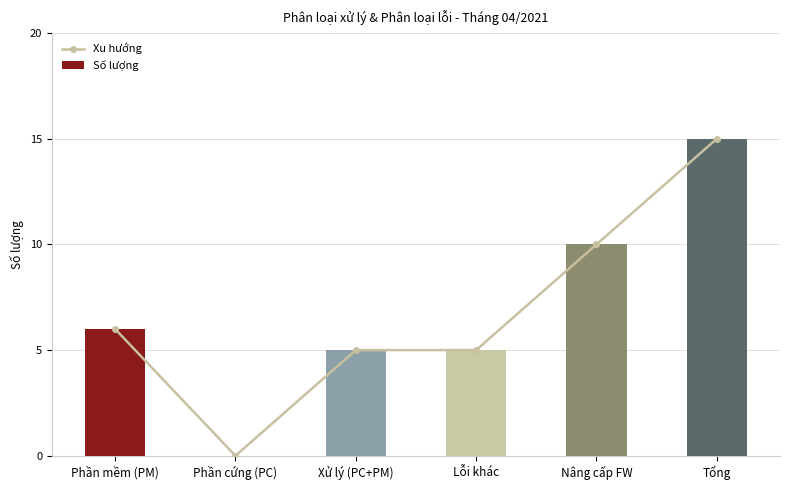

Which series has the widest spread of values?

Xu hướng